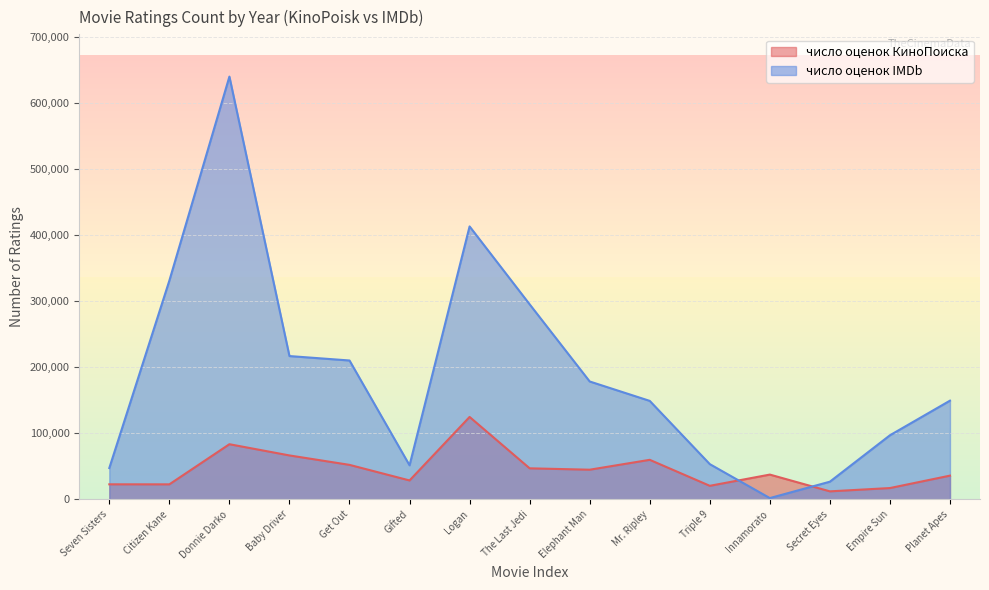

Which category has the lowest value across all series?

Innamorato